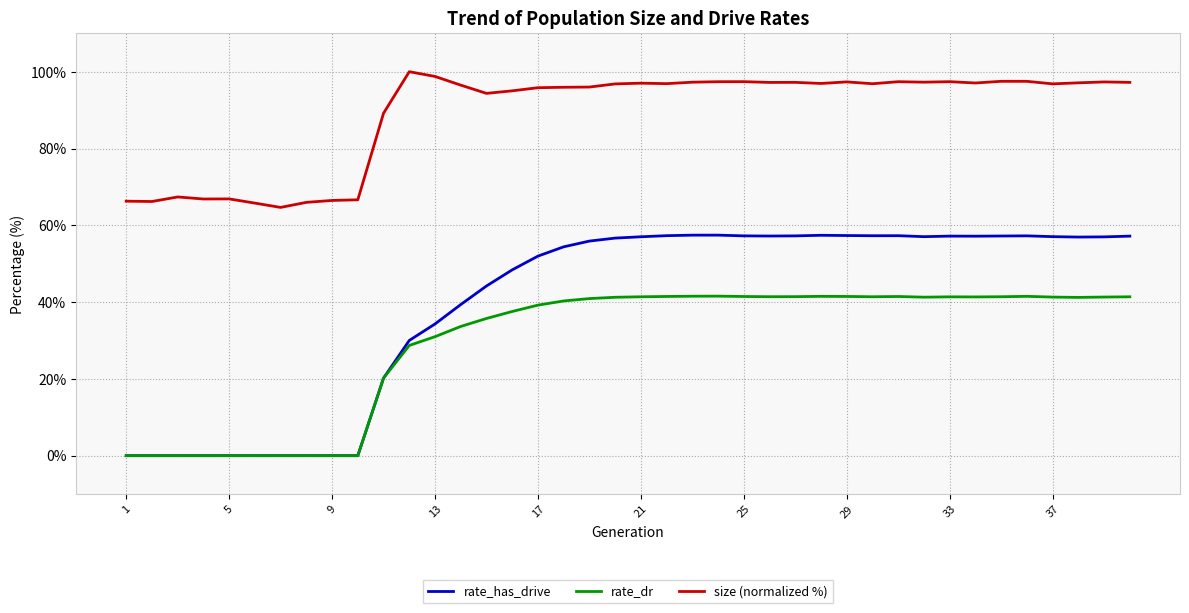

List the series in order of their peak value, highest first.

size (normalized %), rate_has_drive, rate_dr